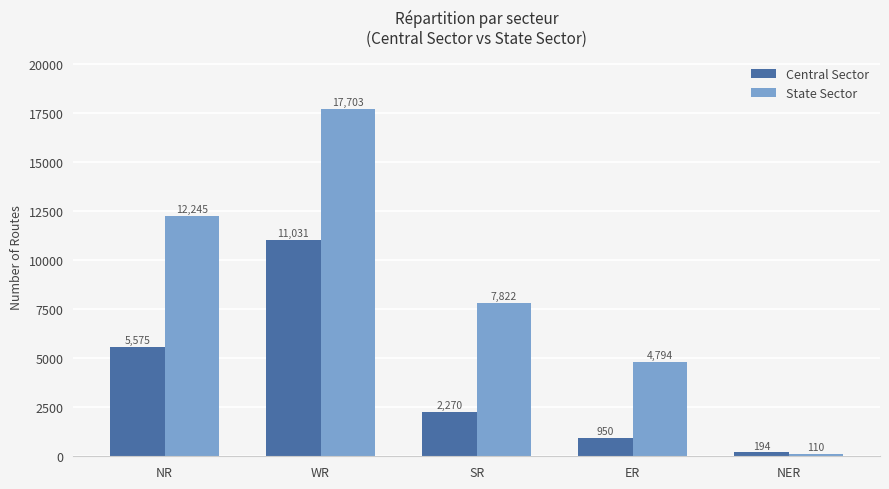

What is the label of the 5th bar from the right?

NR